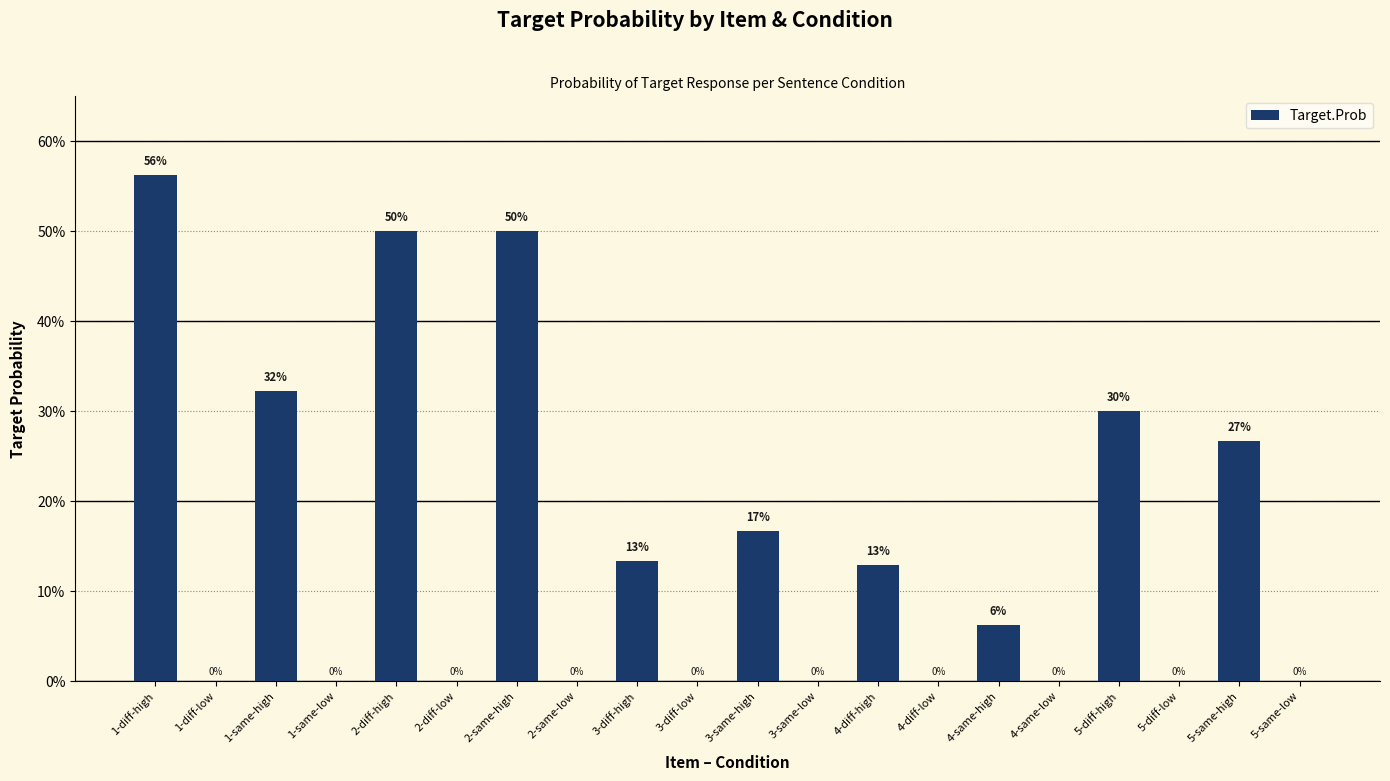

Is it true that the value at 1-same-high is 0.3?

True